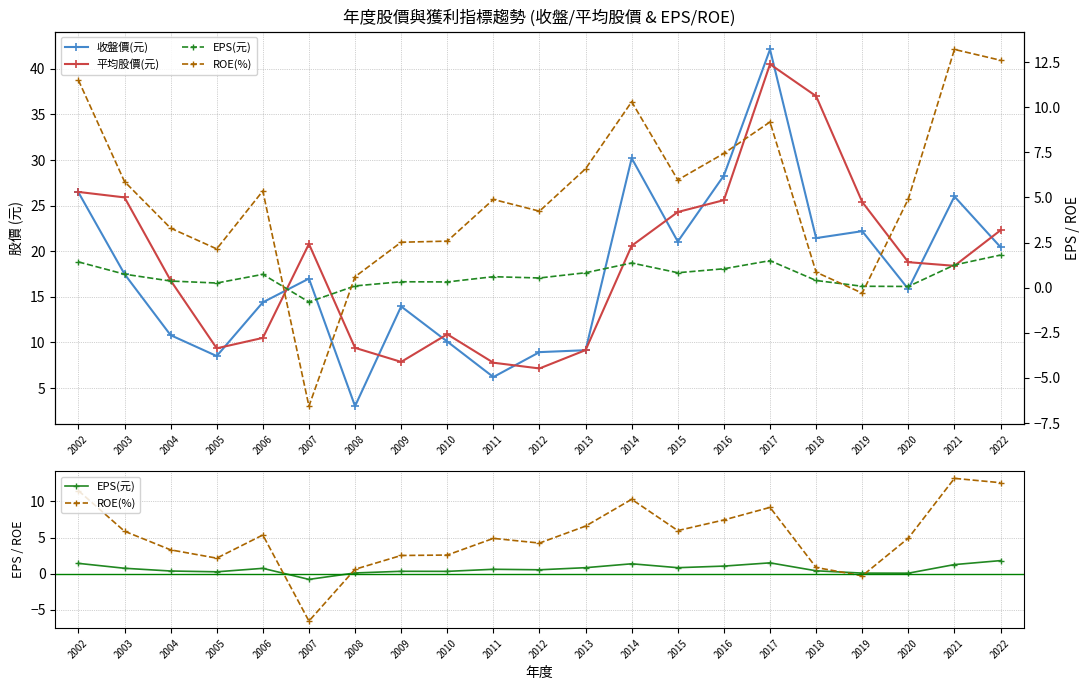

What is the value of the ROE(%) point at the 1st from the left?

11.5